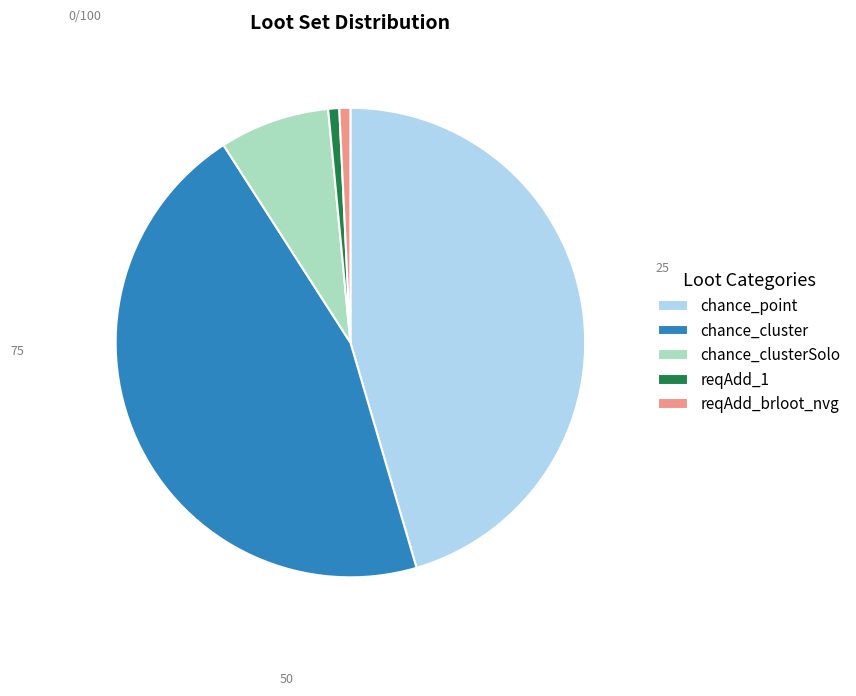

Do reqAdd_brloot_nvg and chance_point together represent more than half of the pie?

No